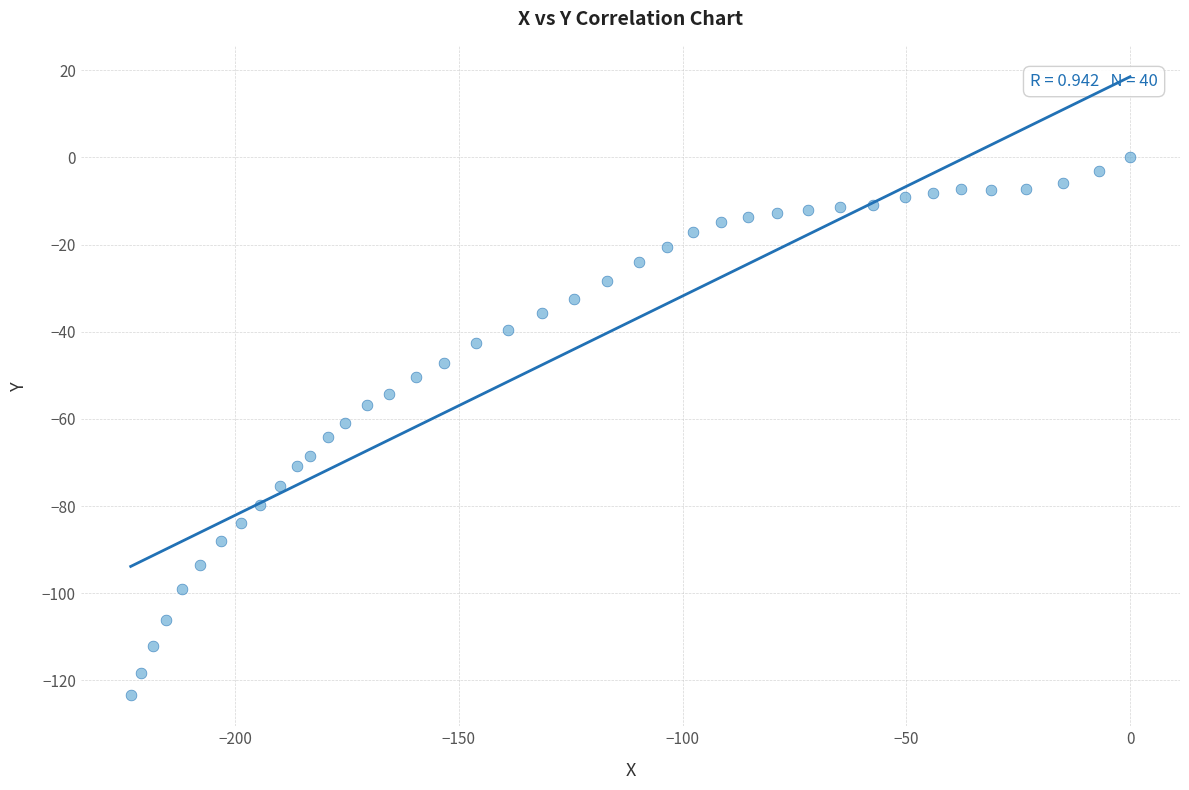

What is the range of Y values (max minus min)?

123.4